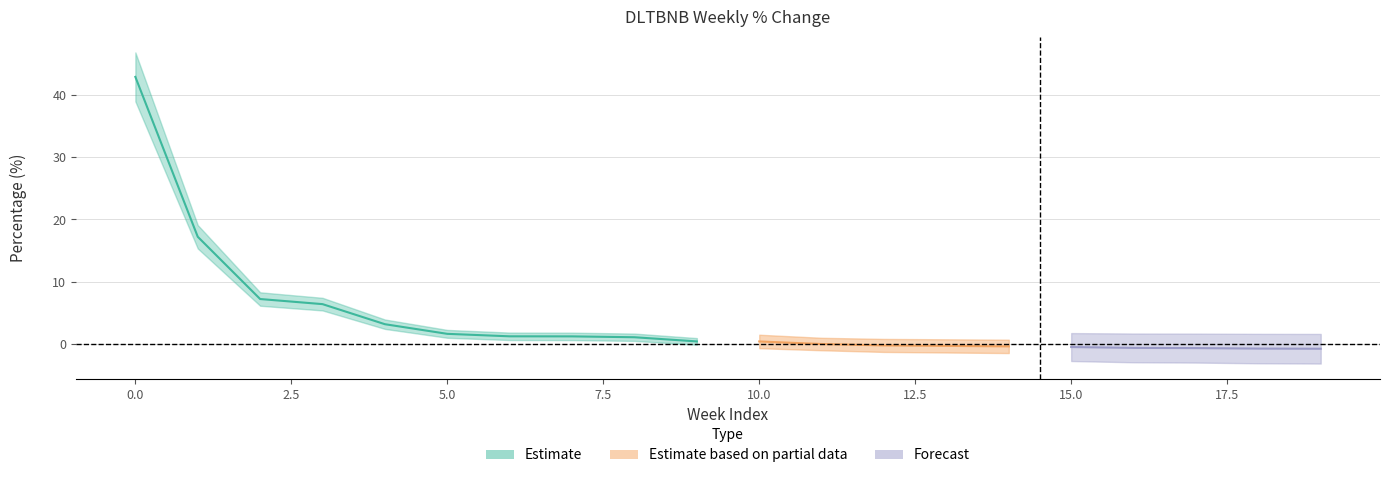

What is the minimum value shown in the chart?

-0.8